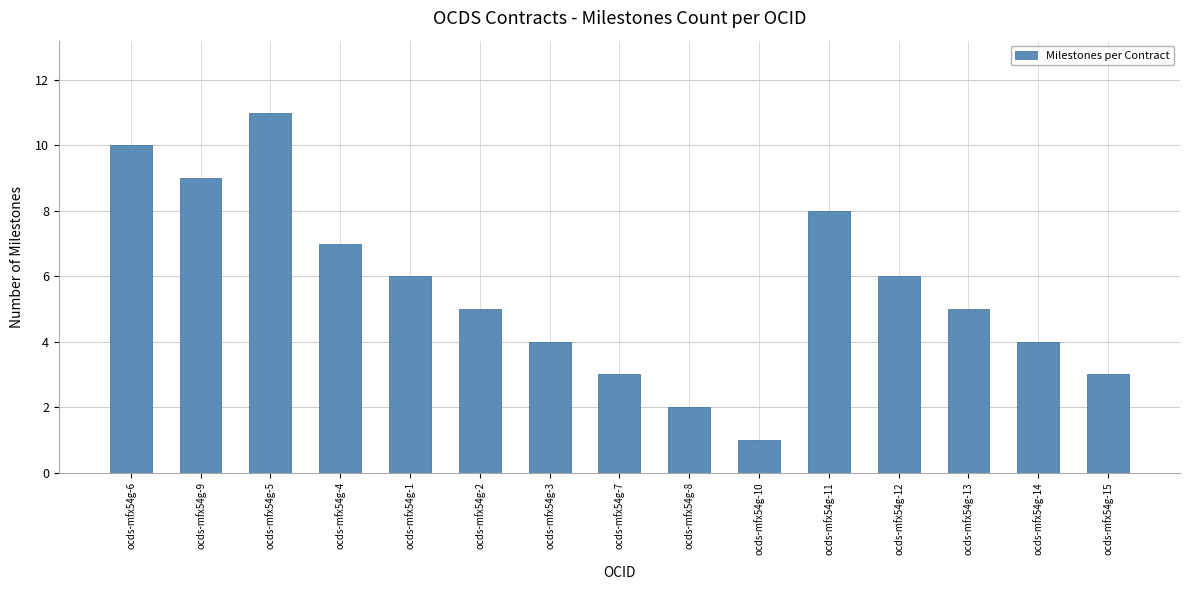

Between ocds-mfx54g-9 and ocds-mfx54g-13, which is larger?

ocds-mfx54g-9